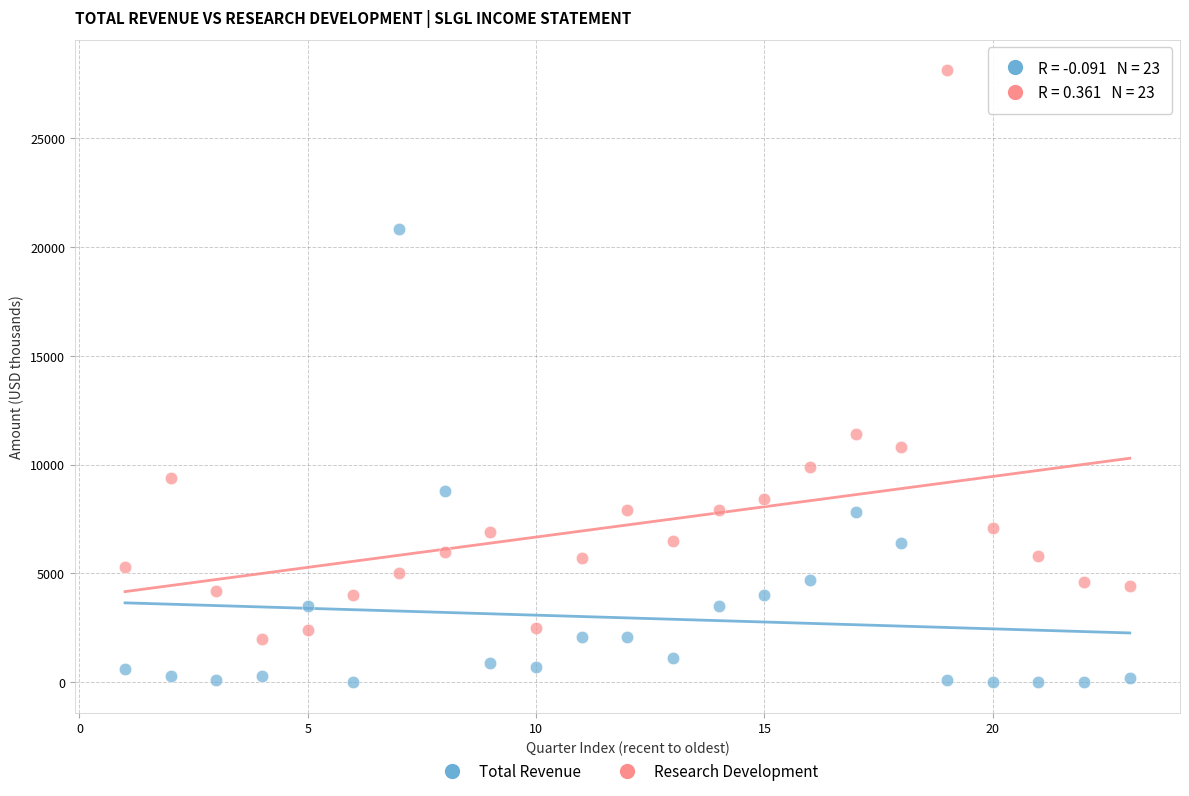

Across all data points, what is the range of X values (max minus min)?

22